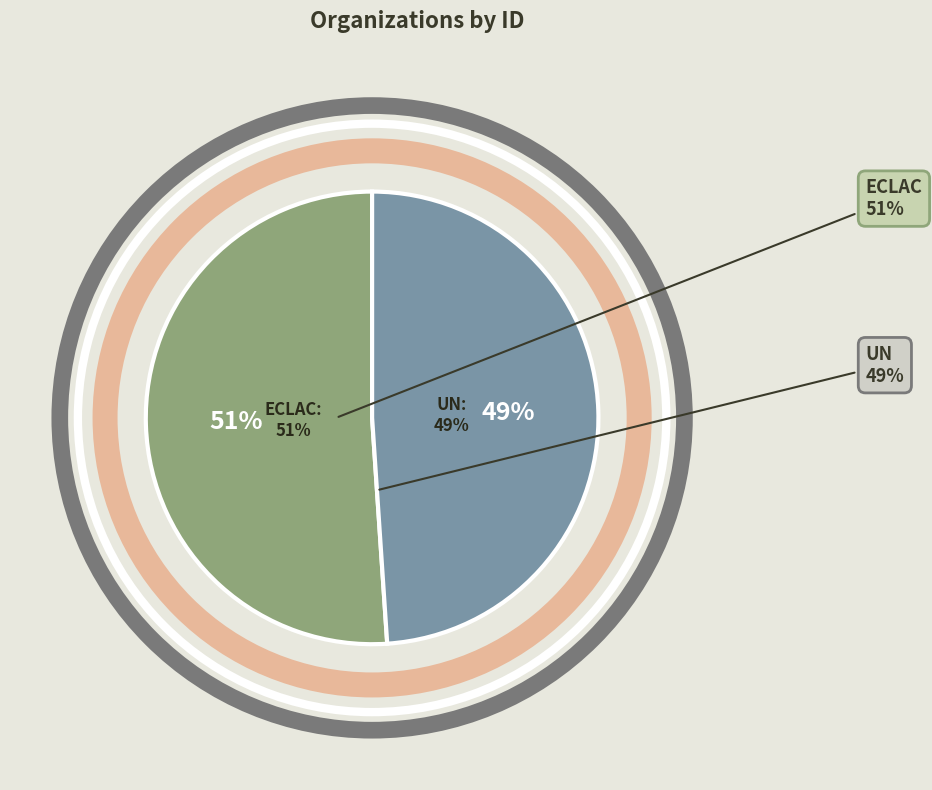

Which category has the biggest portion of the pie?

Economic Commission for Latin America and the Caribbean